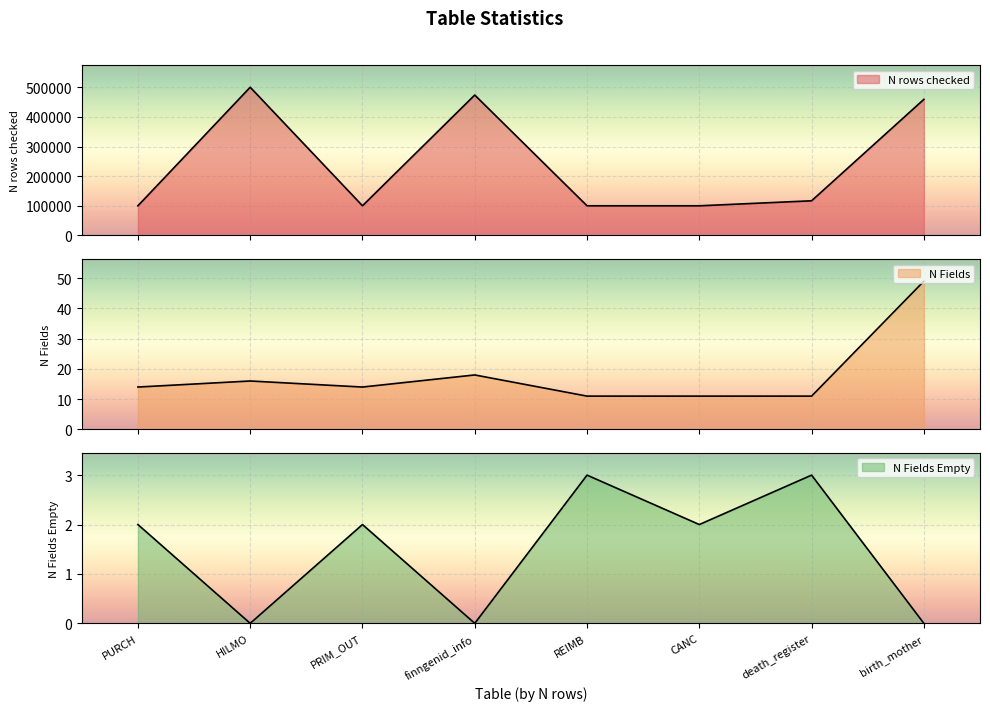

At which category is the sum across all series the highest?

HILMO